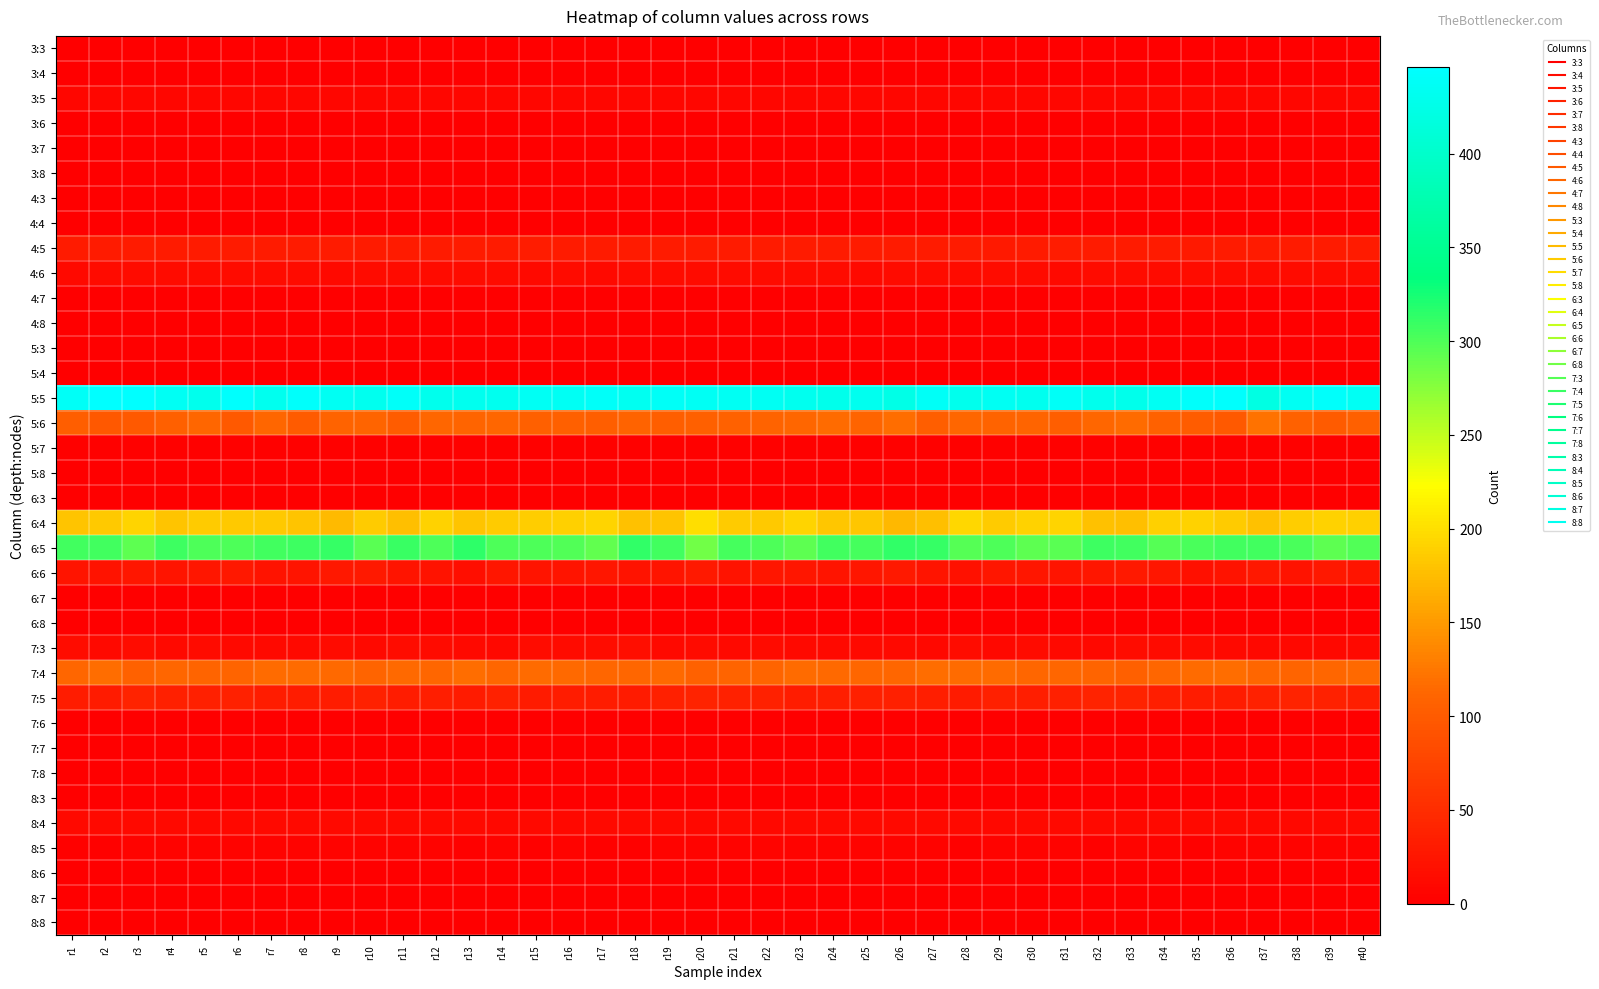

Between r35 and r38, which series saw the biggest shift?

7:5